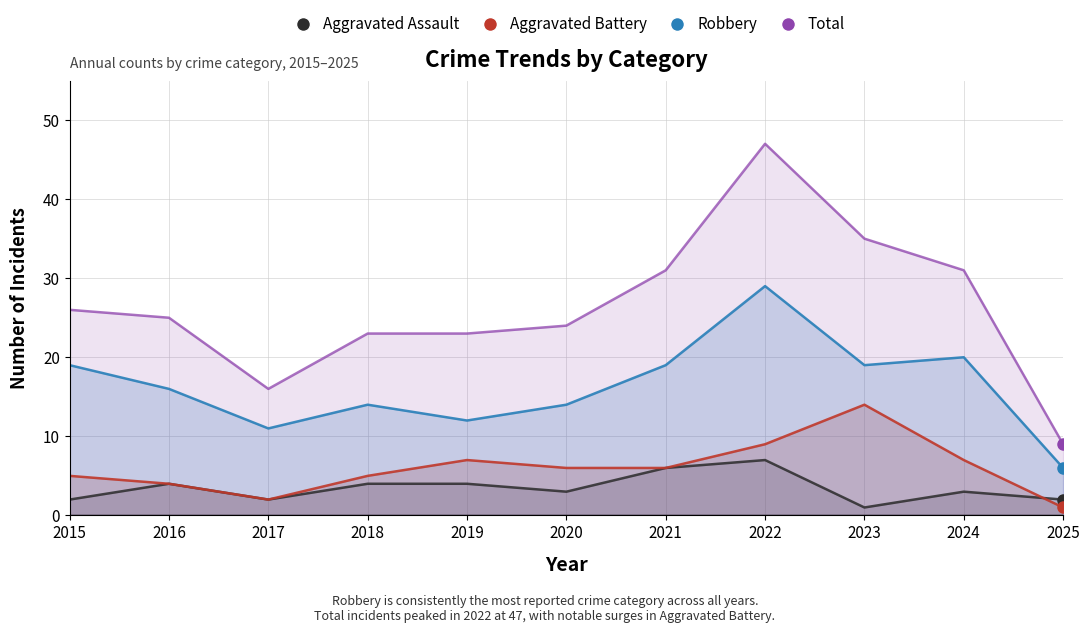

True or false: Robbery and Aggravated Battery intersect in this chart.

False